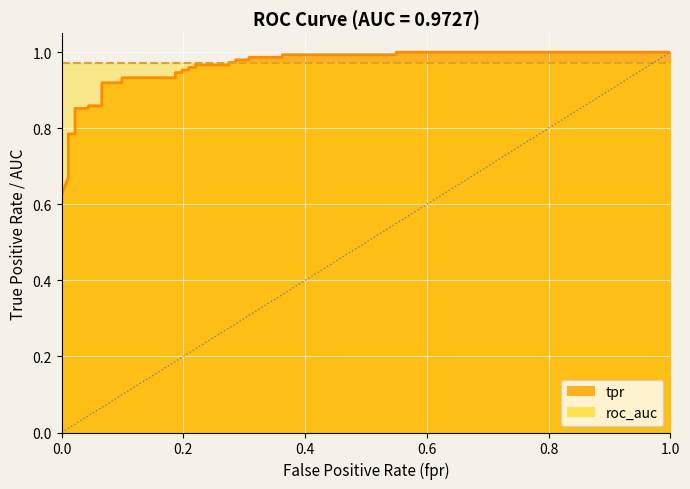

What is the change in value from 0.01098901098901099 to 0.2747252747252747?

+0.2